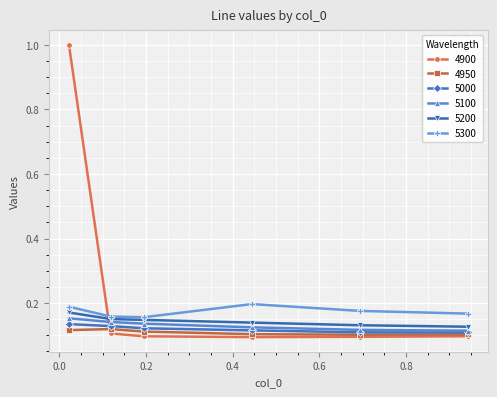

Which series has the largest range (max minus min)?

4900